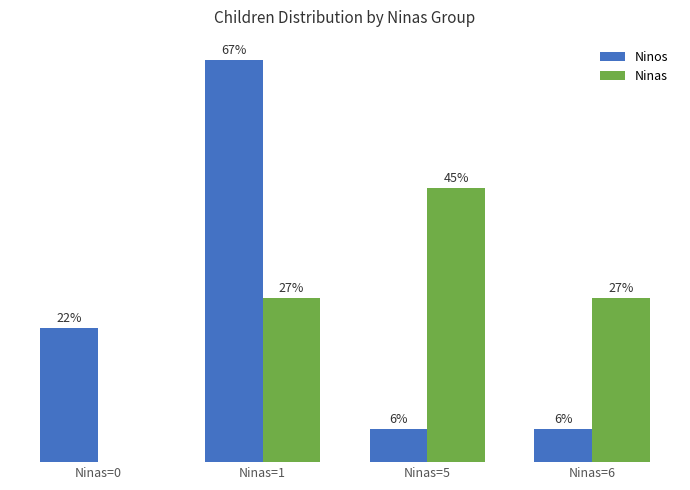

Which category has the highest value in the Ninos series?

Ninas=1